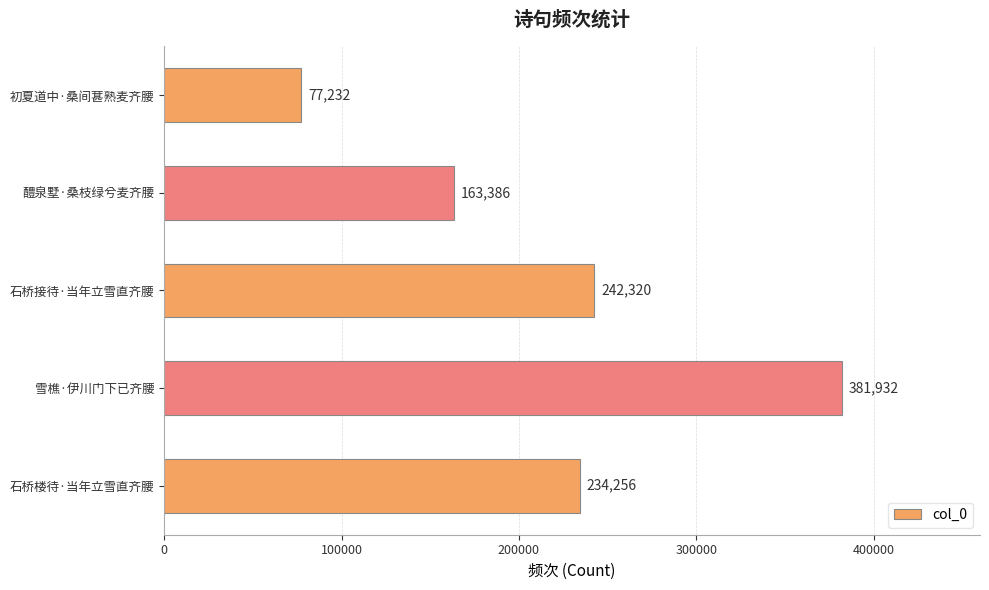

What is the difference between the second highest and minimum values?

165088